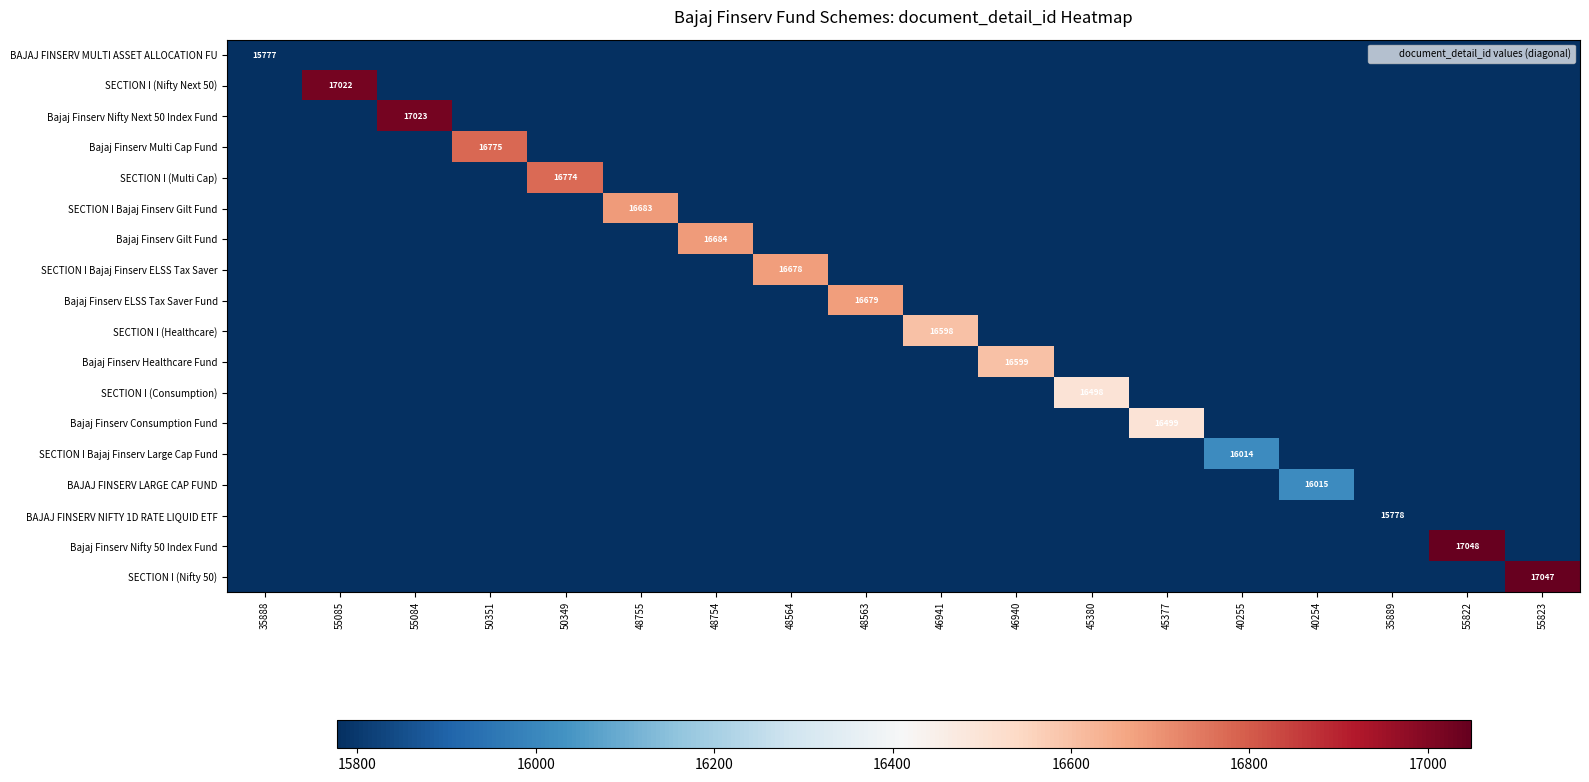

What is the difference between the Bajaj Finserv ELSS Tax Saver Fund values at 48564 and 48563?

902